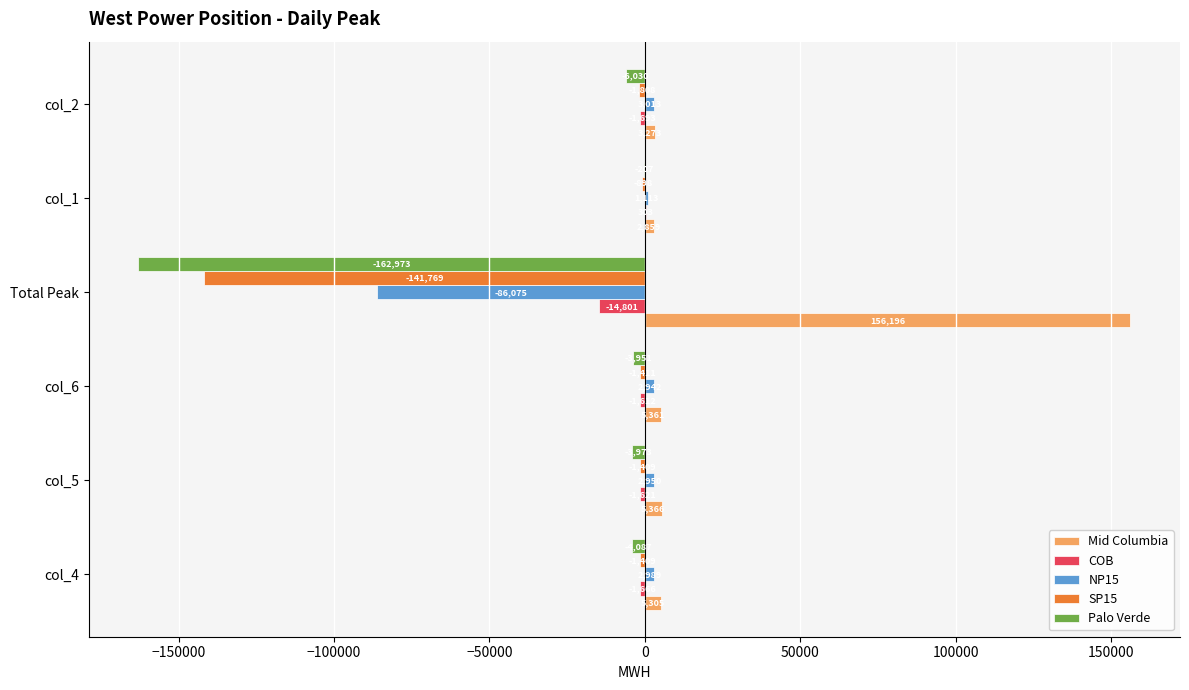

The value of Mid Columbia at Total Peak is 39421.0. True or false?

False